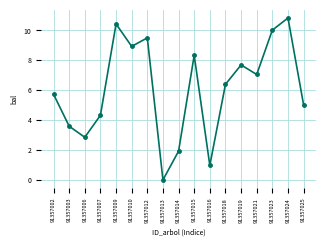

Where is the first local minimum?

91357006